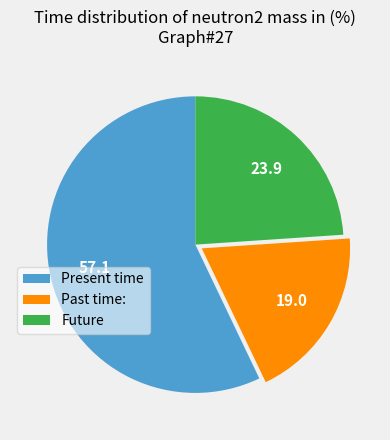

Between Present time and Past time:, which is larger?

Present time